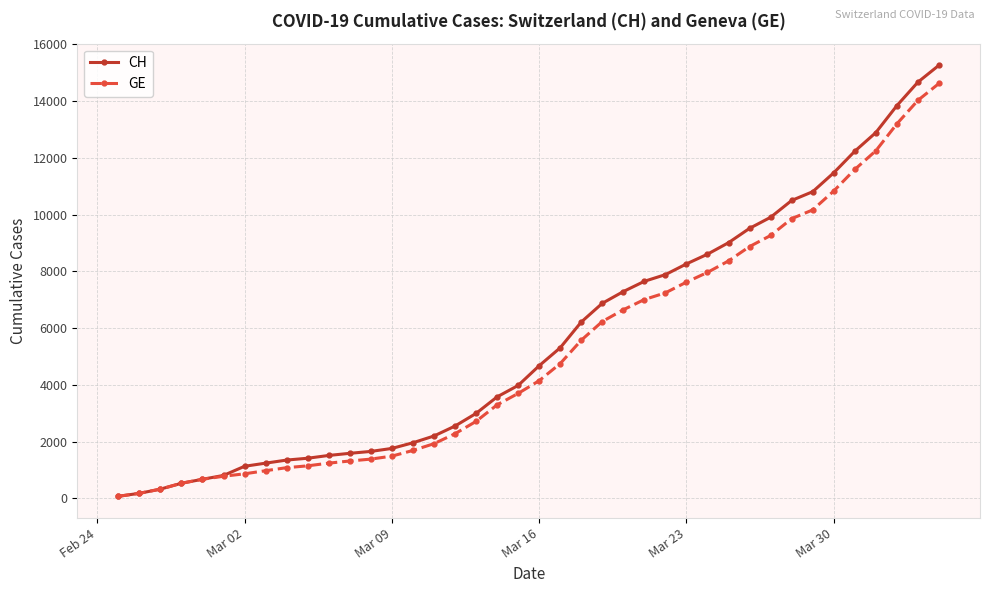

What is the maximum value shown in the chart?

15267